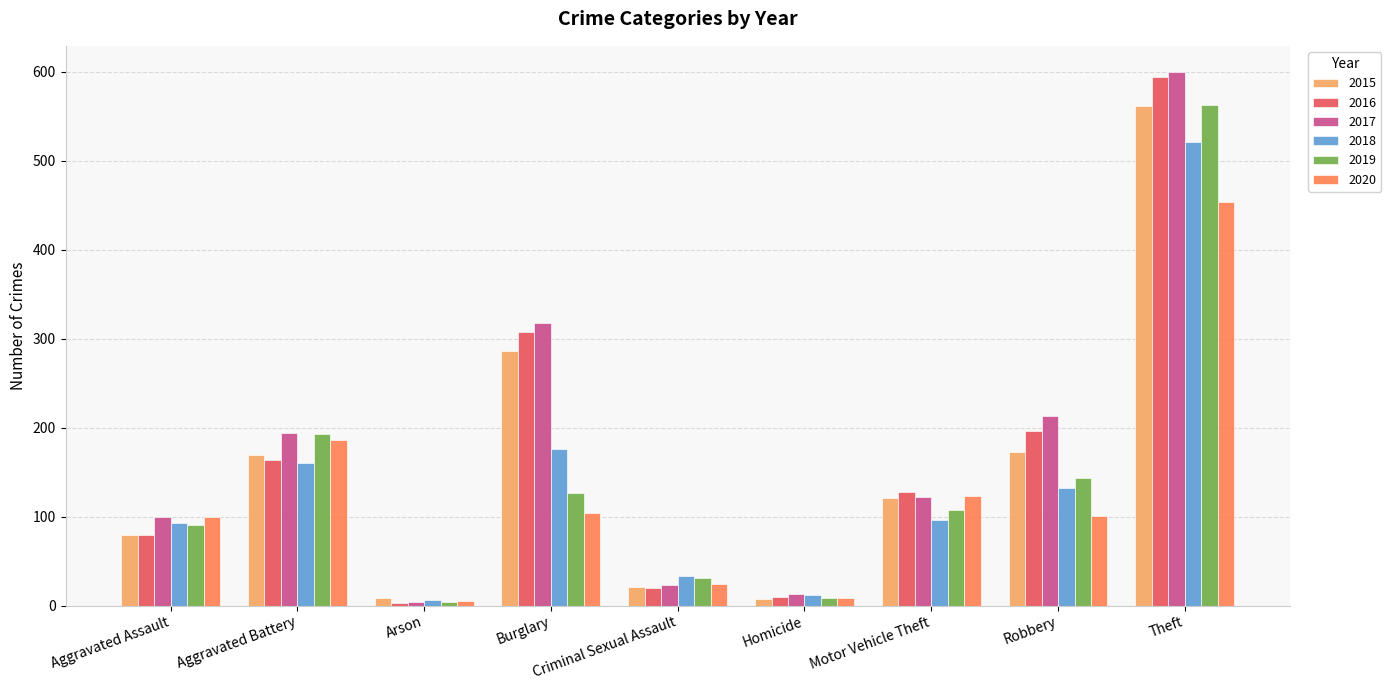

The 2015 series shows 282 at Robbery. True or false?

False